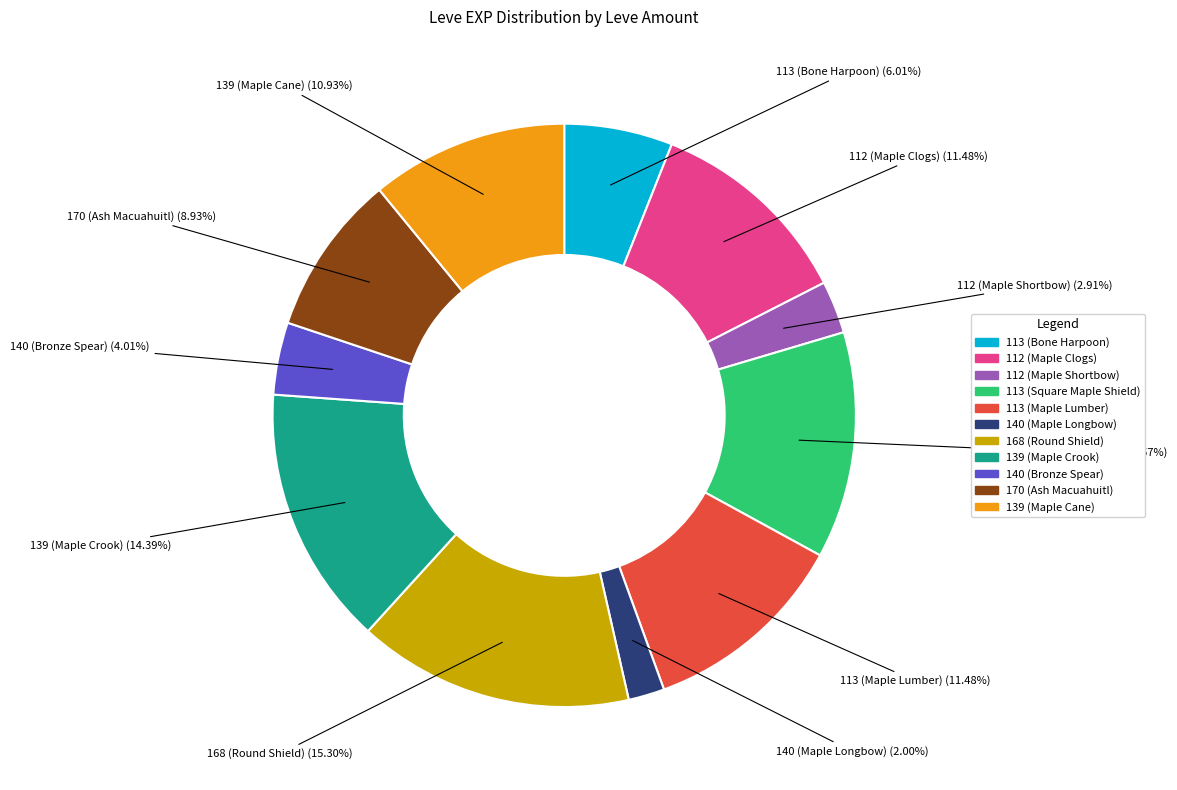

To the nearest percent, what is the difference between the 112 (Maple Shortbow) and 112 (Maple Clogs) slice percentages?

9%